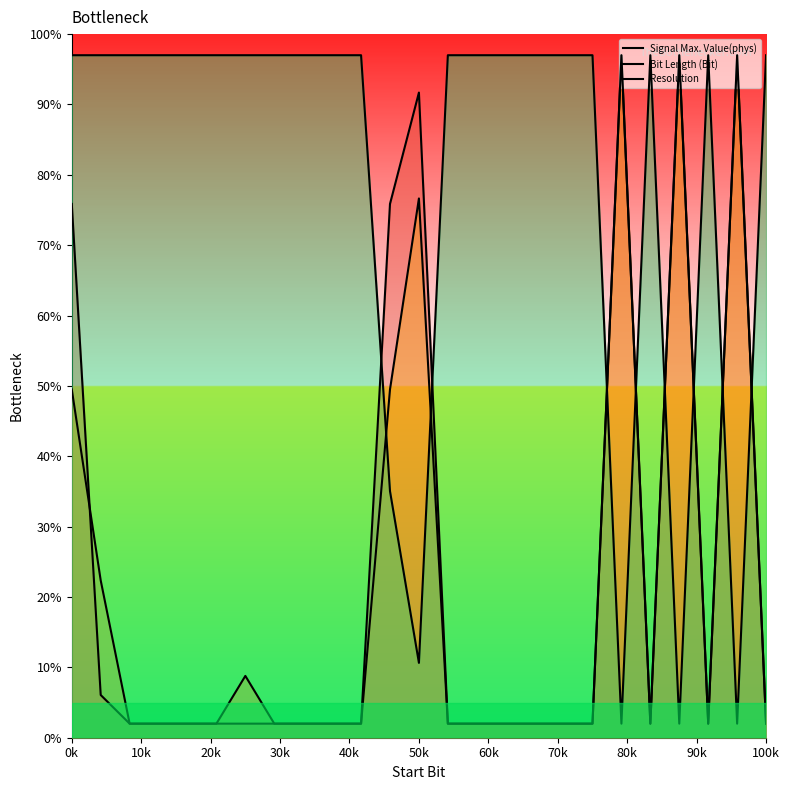

Which has a higher value, 70k or 80k?

70k